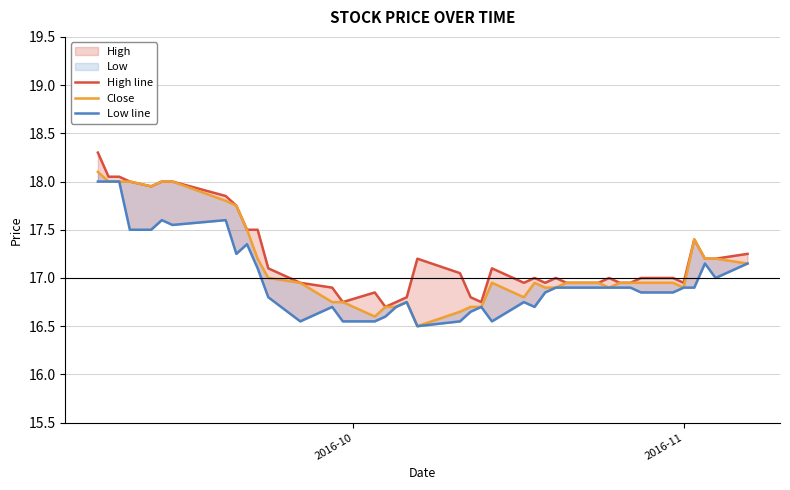

List the series in order of their overall mean, highest first.

High line, Close, Low line